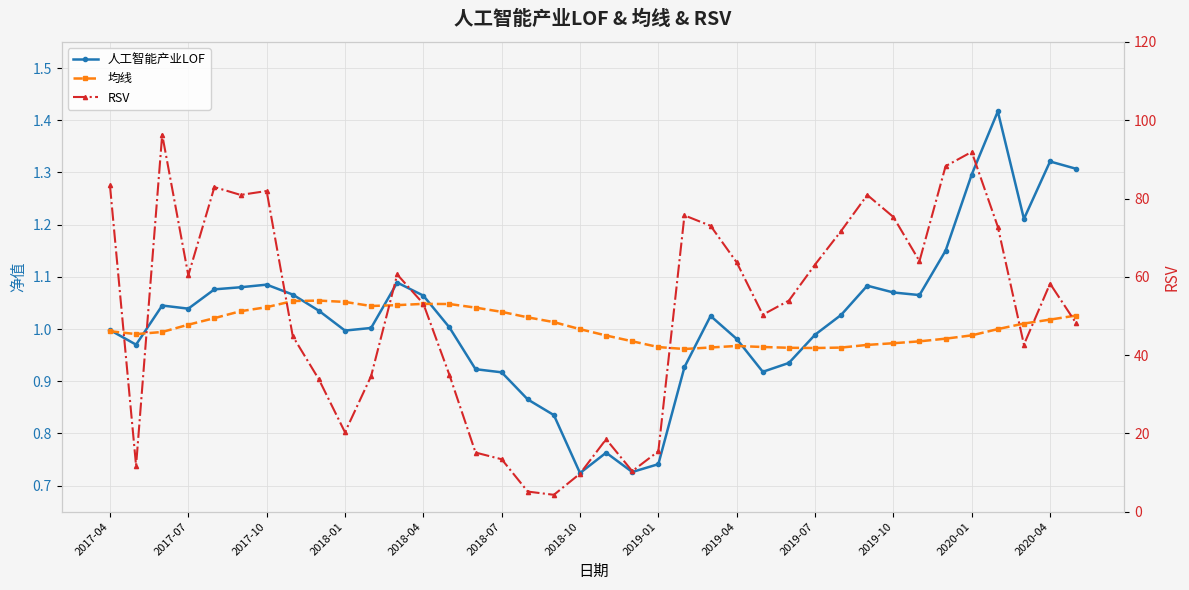

Rank the series by their maximum value, from highest to lowest.

RSV, 人工智能产业LOF, 均线